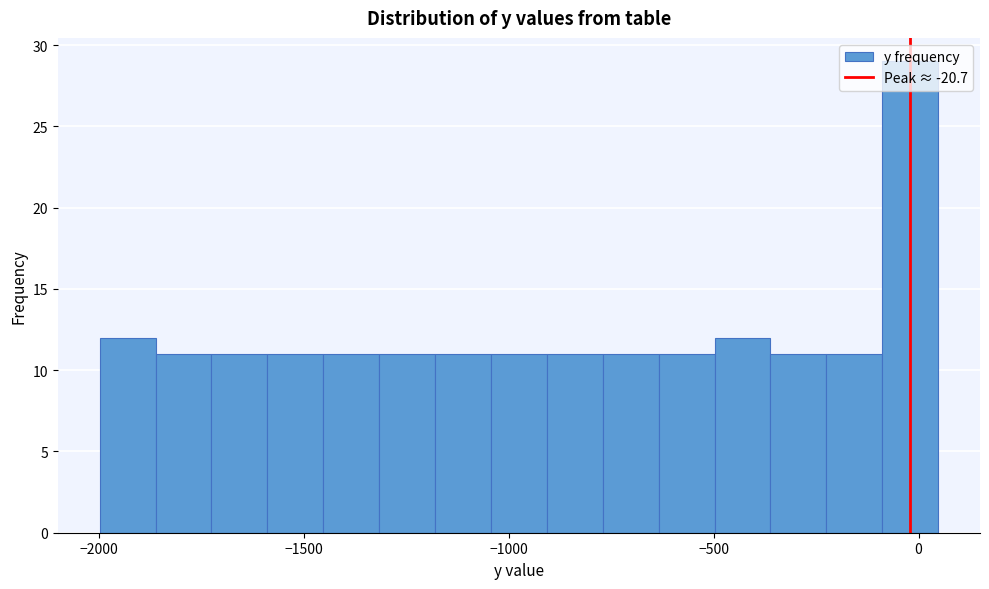

Around what value on the x-axis is the tallest bar? Give the approximate position of its centre, as read against the axis.

0